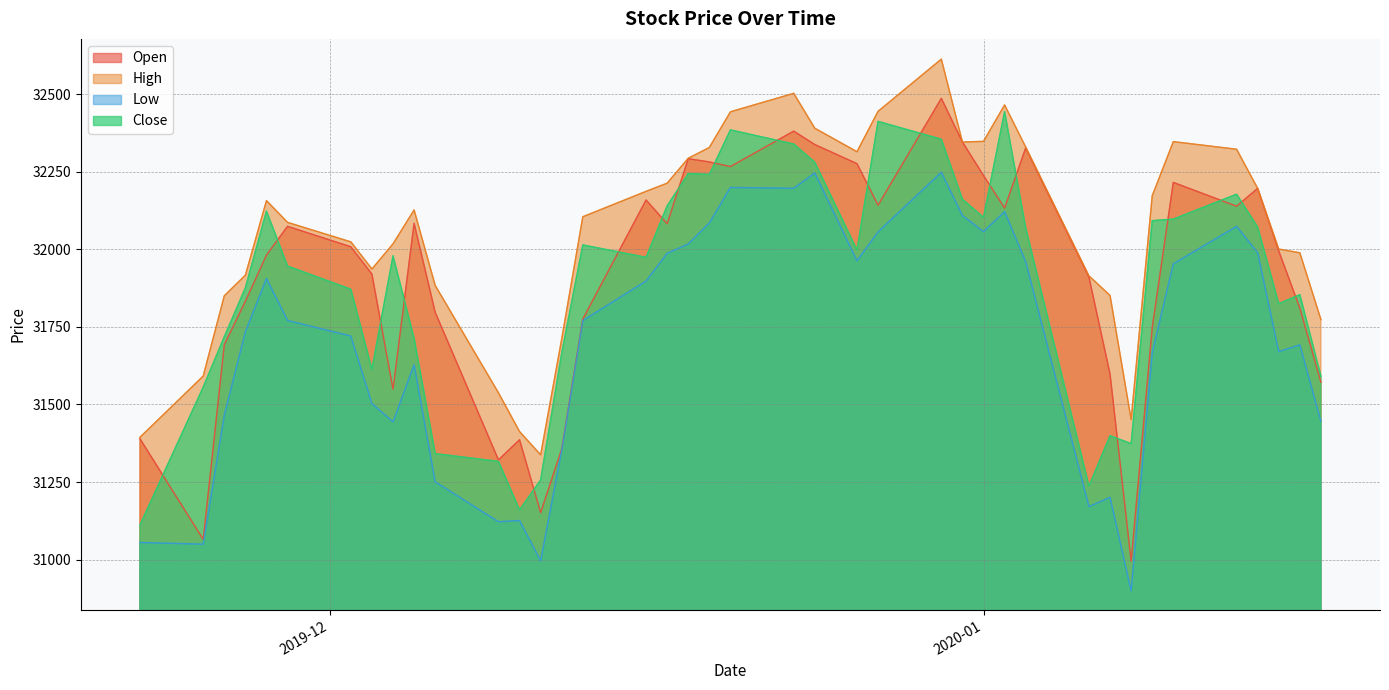

Which series has the largest range (max minus min)?

Open